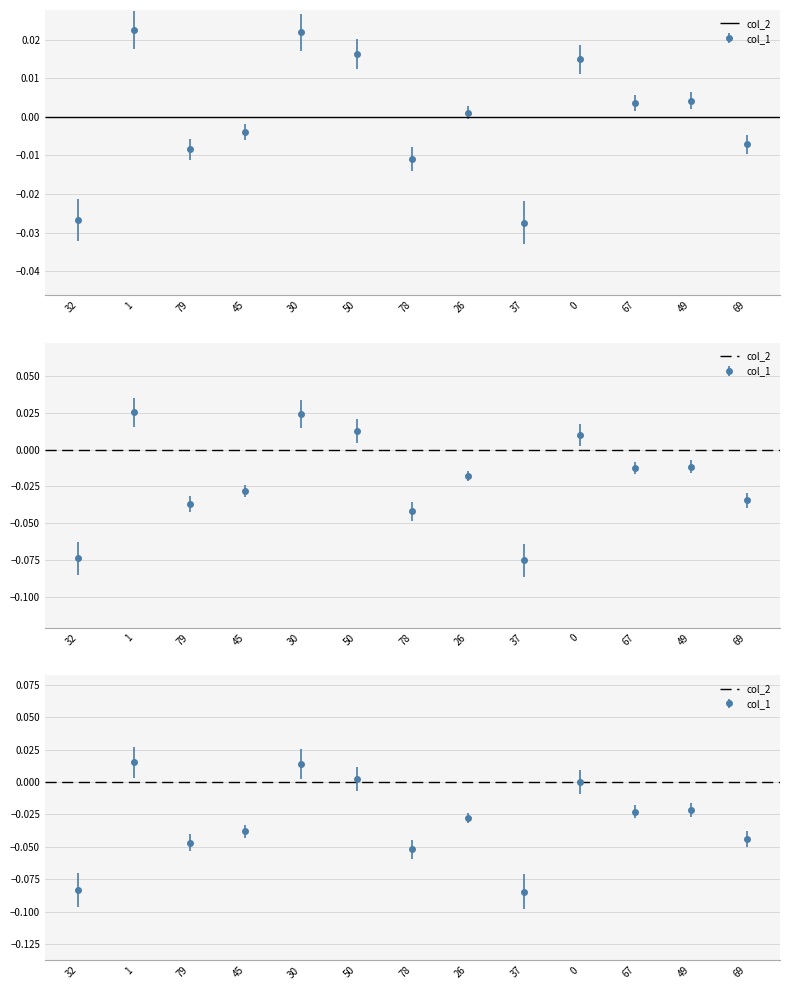

List the labels in order of value, largest first.

1, 30, 50, 0, 49, 67, 26, 45, 69, 79, 78, 32, 37